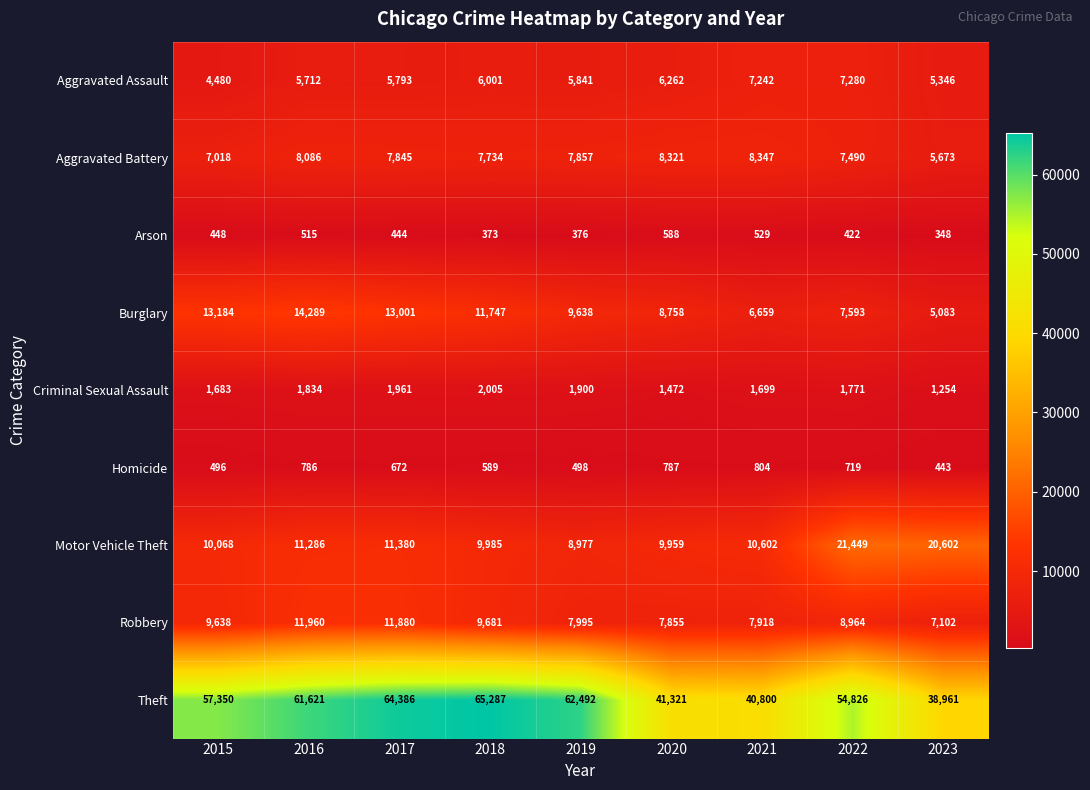

At which category does the chart reach its minimum across all series?

2023